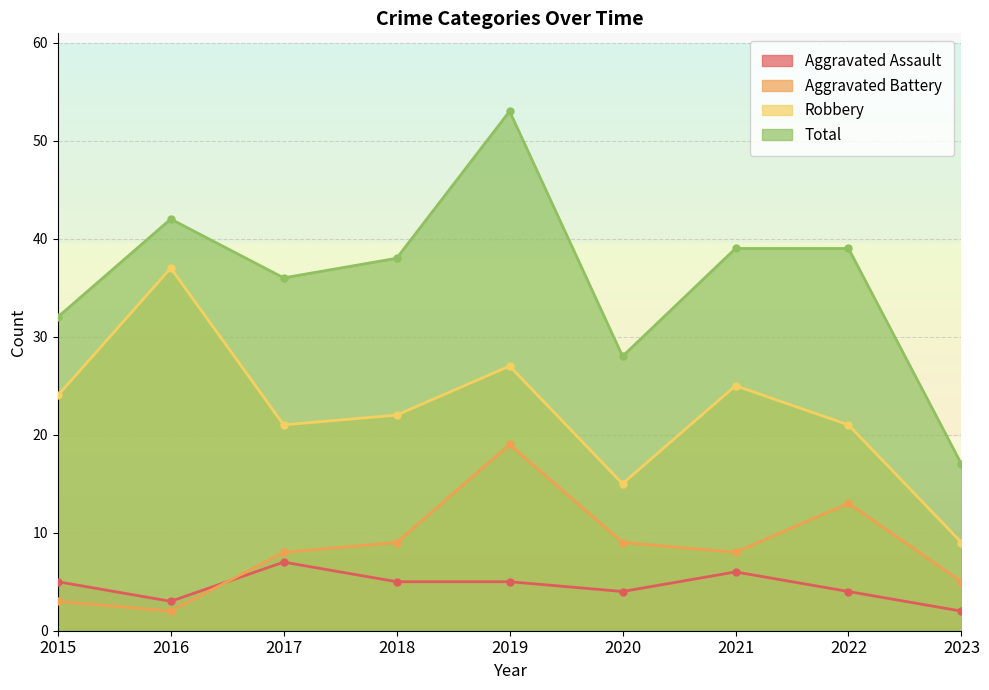

What is the difference between the maximum and minimum values in the Aggravated Battery series?

17